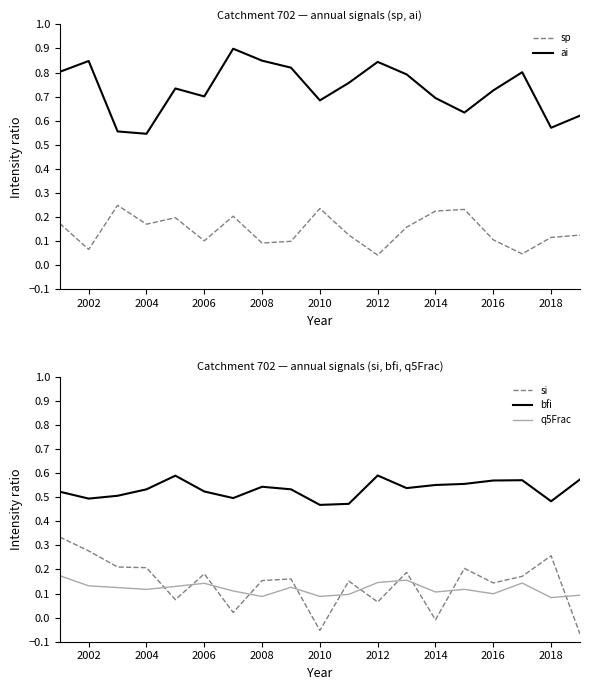

True or false: sp has more than 0 interior local peaks.

True